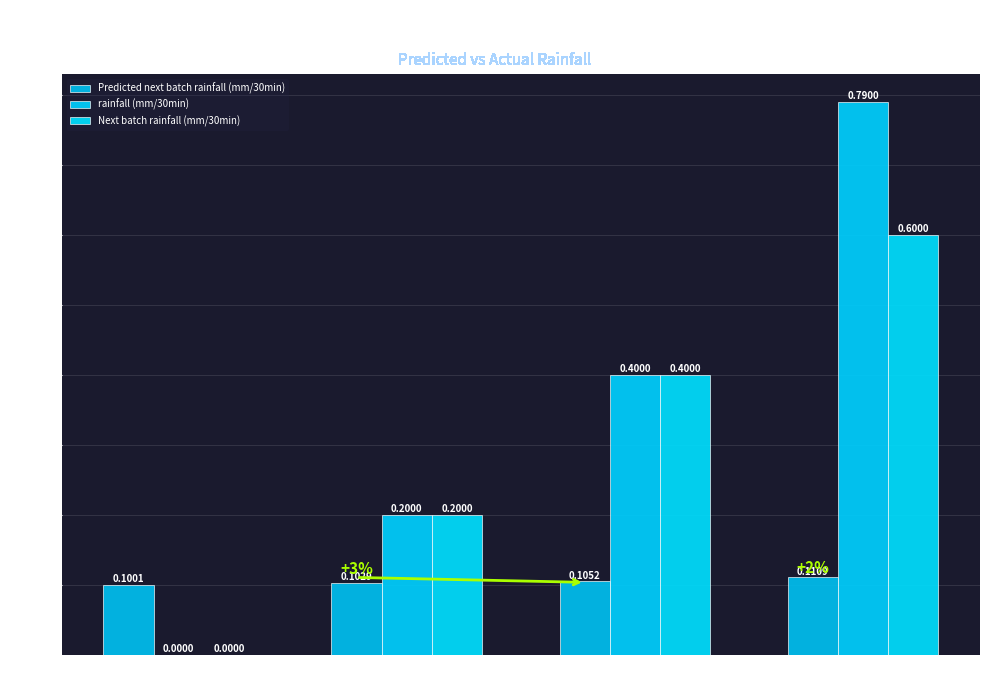

How many distinct data groups are displayed?

3